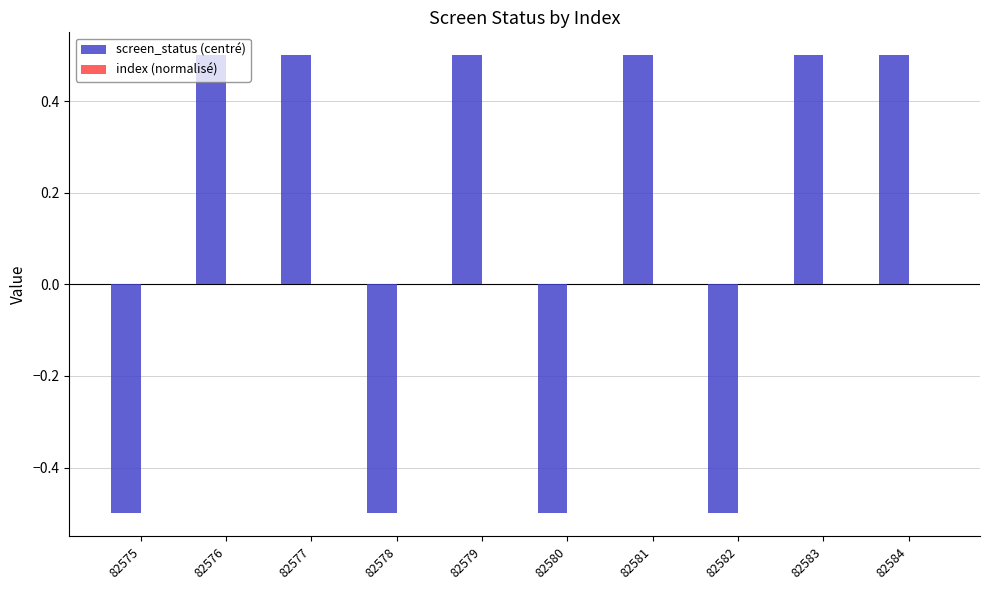

Which series changed the most between 82577 and 82578?

screen_status (centré)